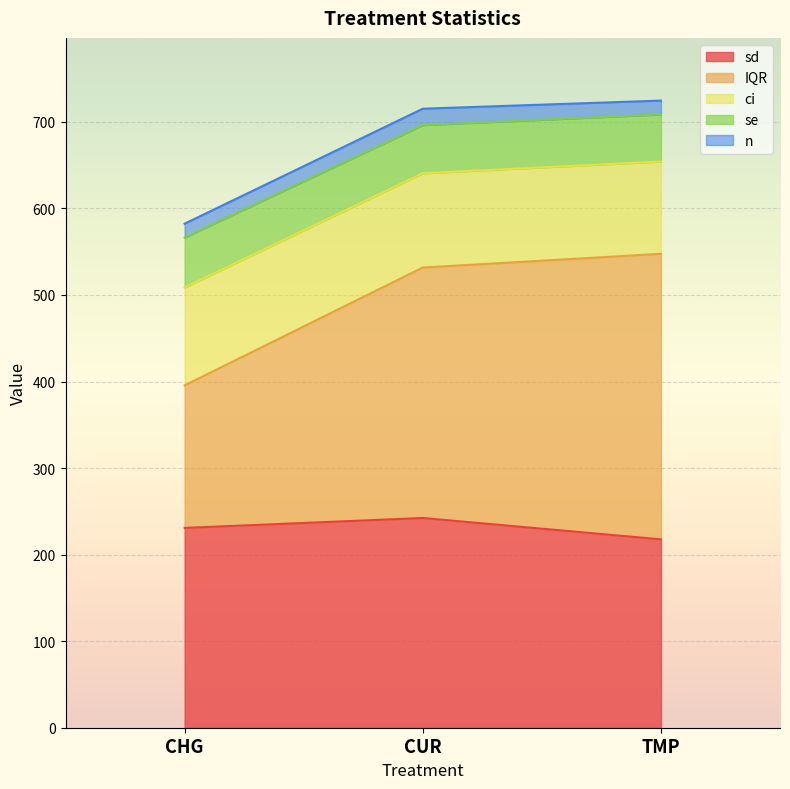

How many lines are shown in the chart?

5